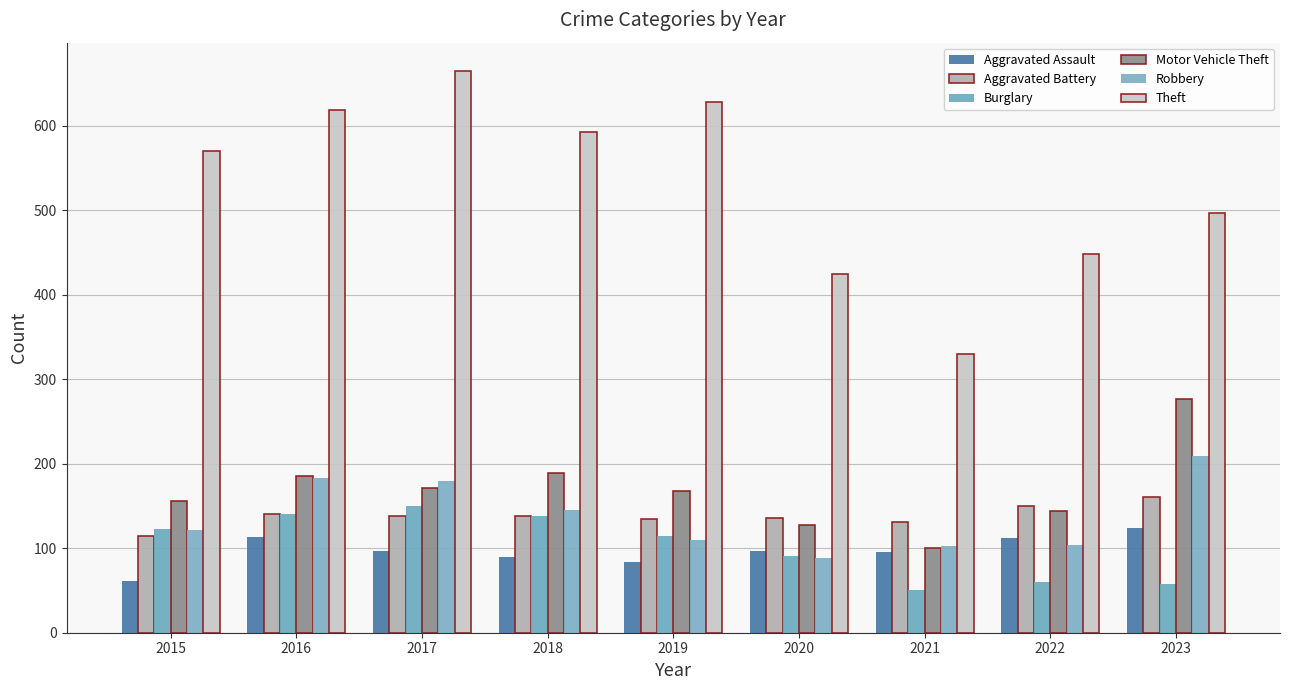

Which label corresponds to the largest value in the chart?

2017